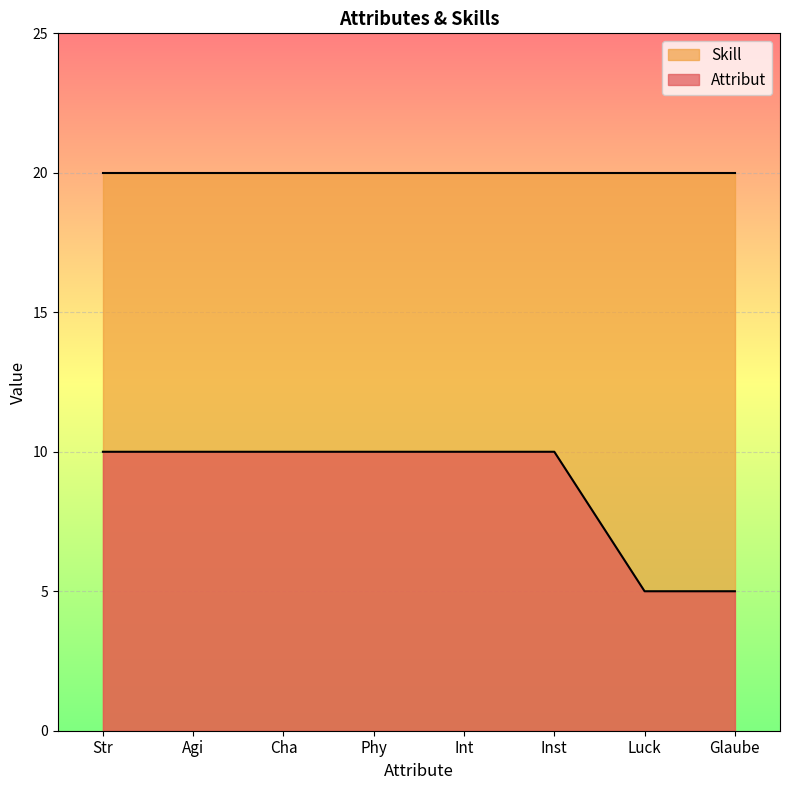

At which category does the chart reach its minimum across all series?

Luck